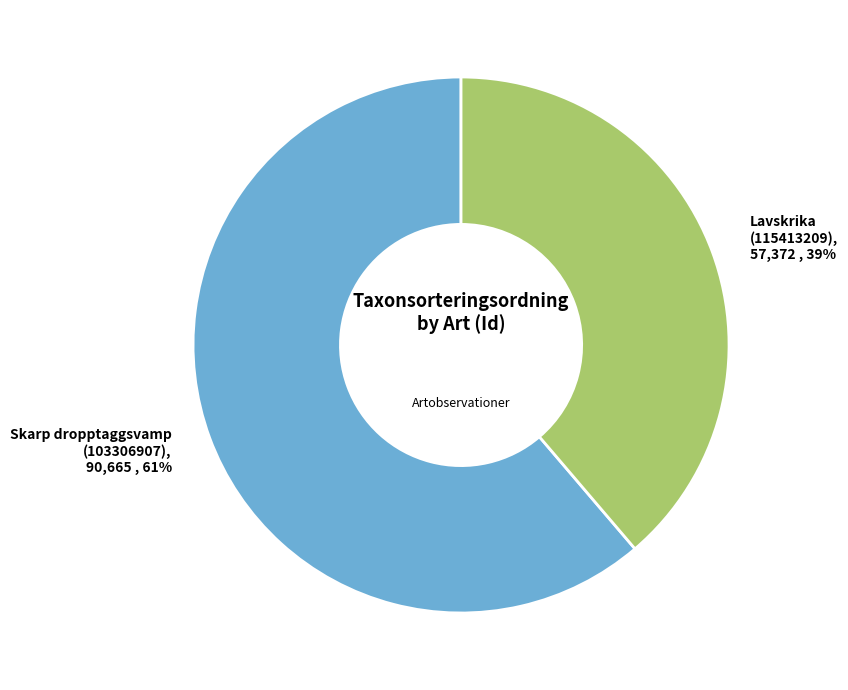

Which slice is the largest?

Skarp dropptaggsvamp (103306907)